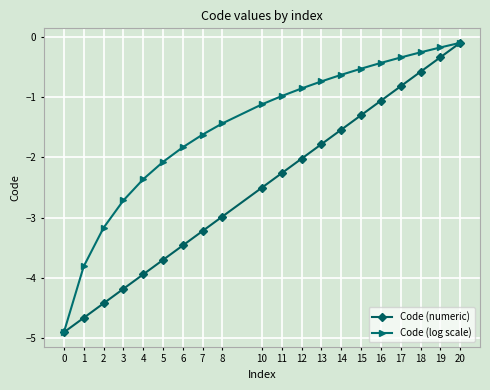

How many categories are shown in the chart?

20